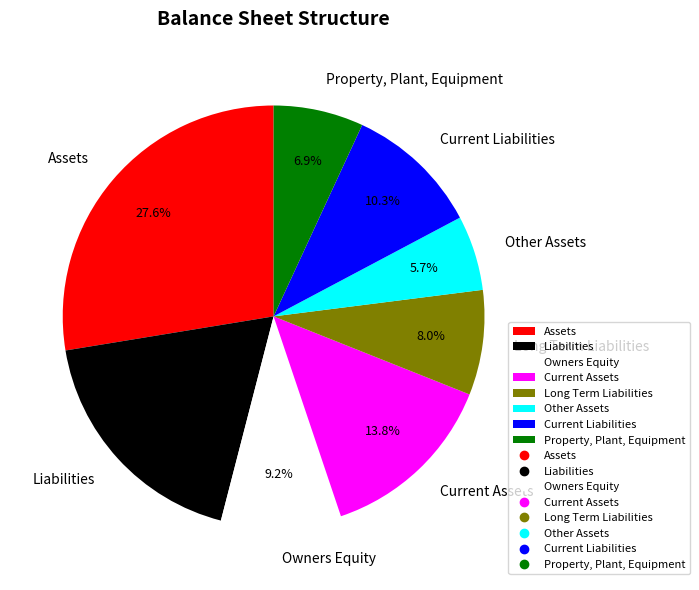

What percentage is the Assets slice, to the nearest percent?

28%